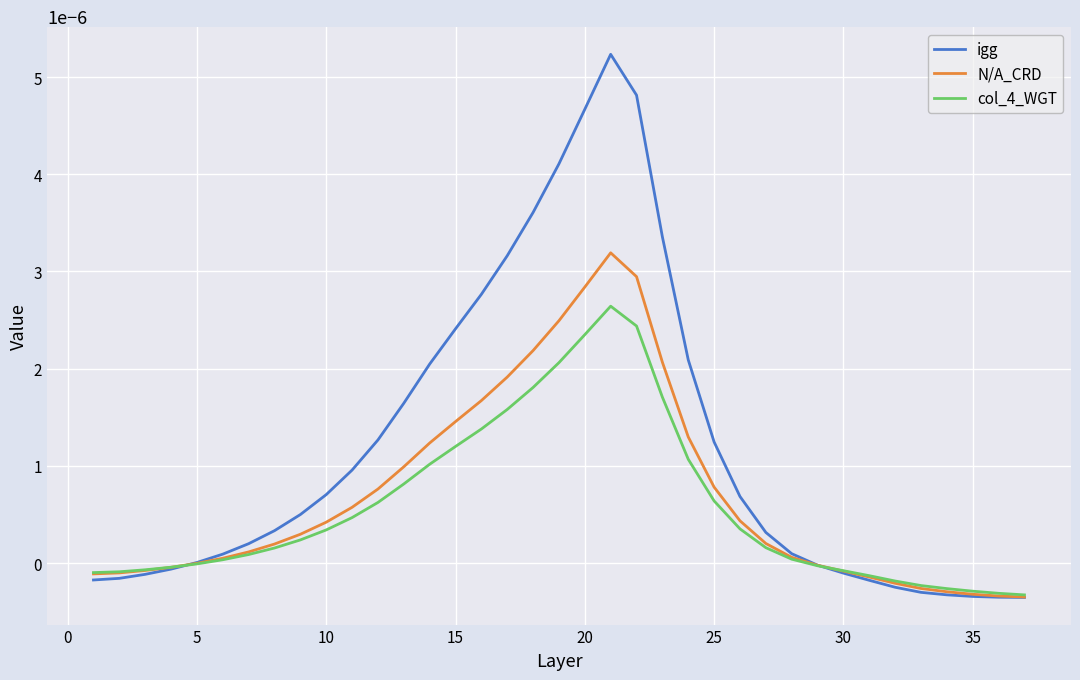

Which series has the largest total across all categories?

igg